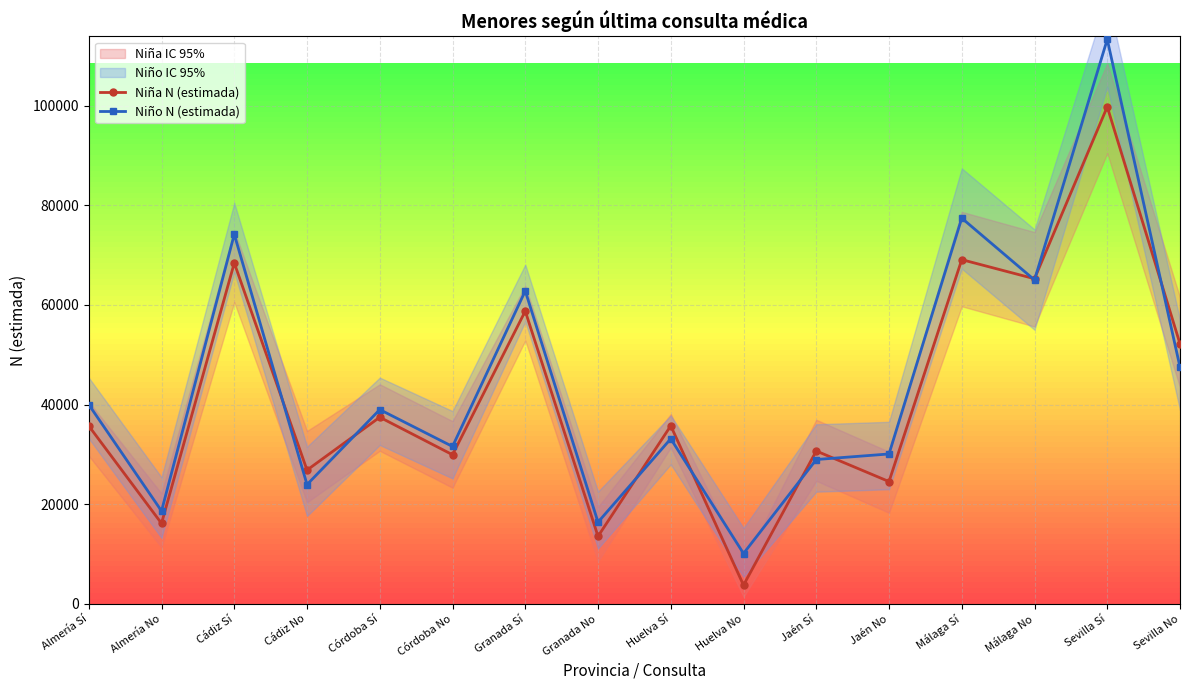

What is the difference between the Niña N (estimada) values at Cádiz Sí and Málaga Sí?

671